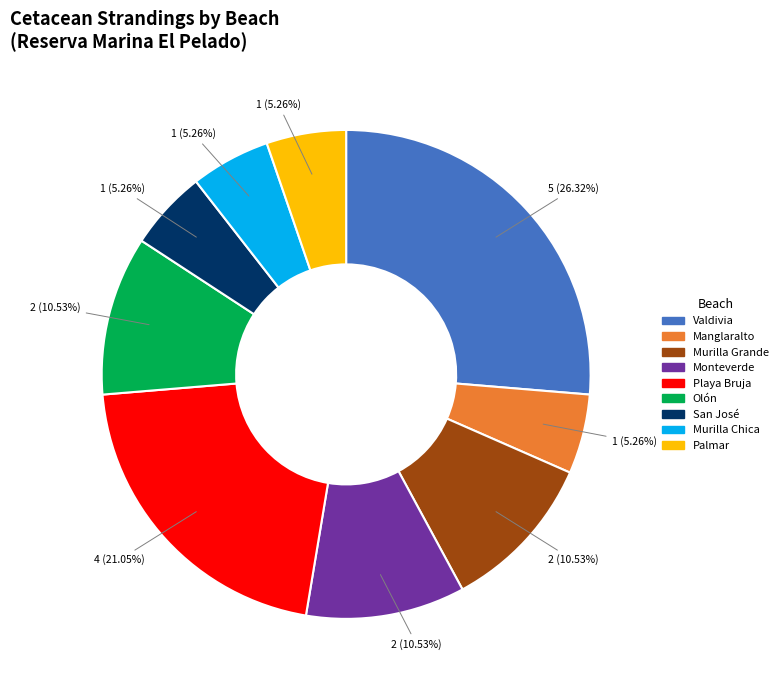

Do Manglaralto and Valdivia together represent more than half of the pie?

No